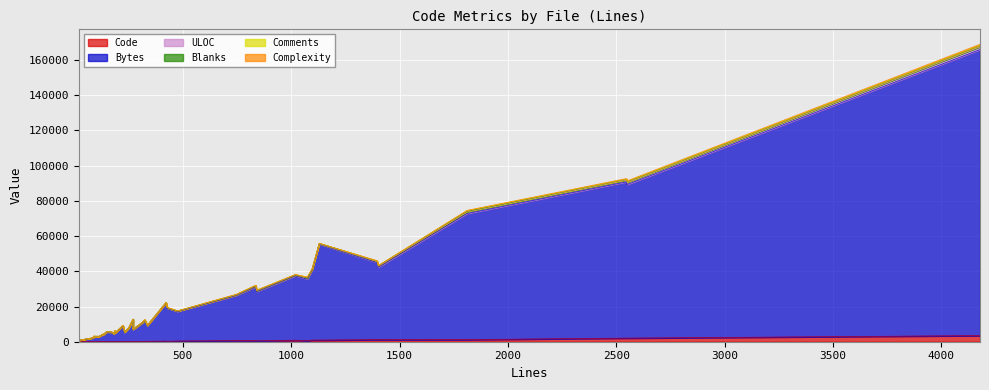

Which series has the widest spread of values?

Bytes